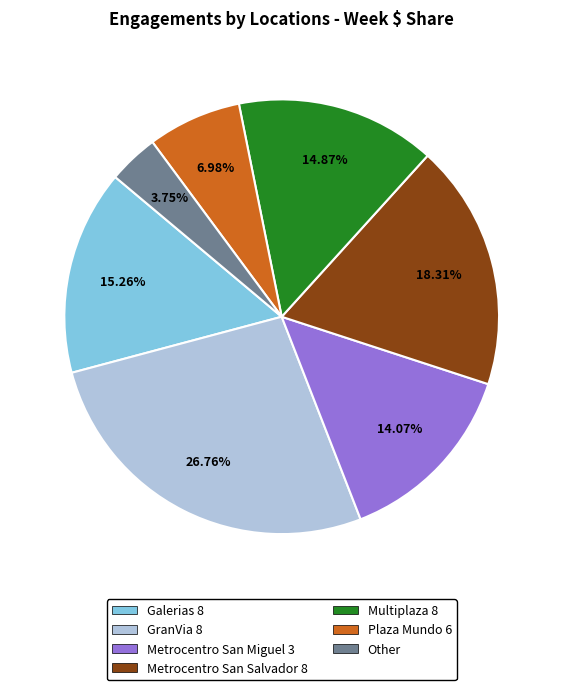

Is the sum of Metrocentro San Salvador 8 and Metrocentro San Miguel 3 greater than half?

No